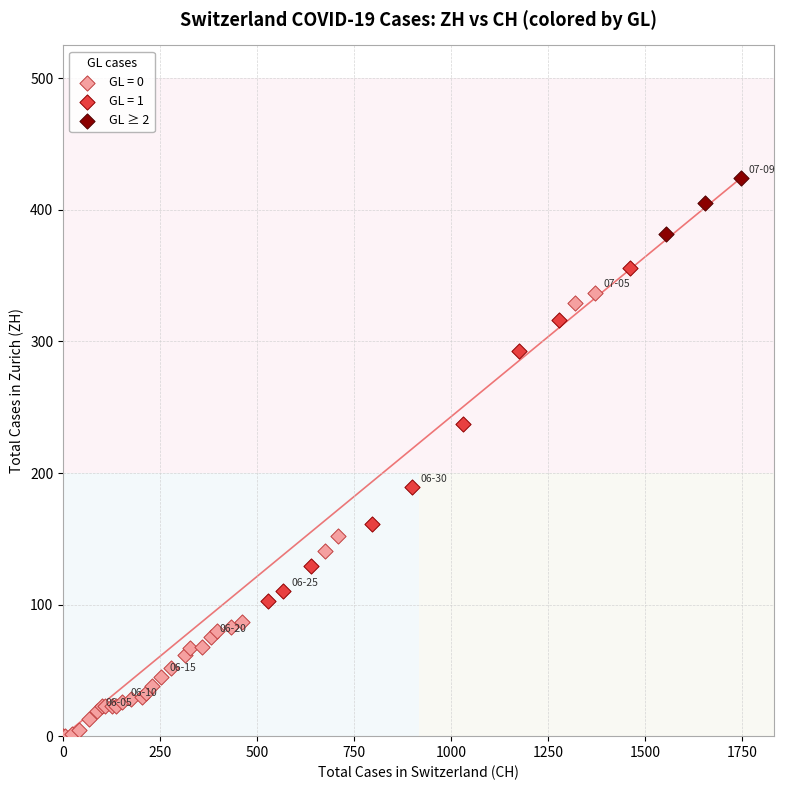

Which series reaches the maximum Y coordinate?

GL ≥ 2